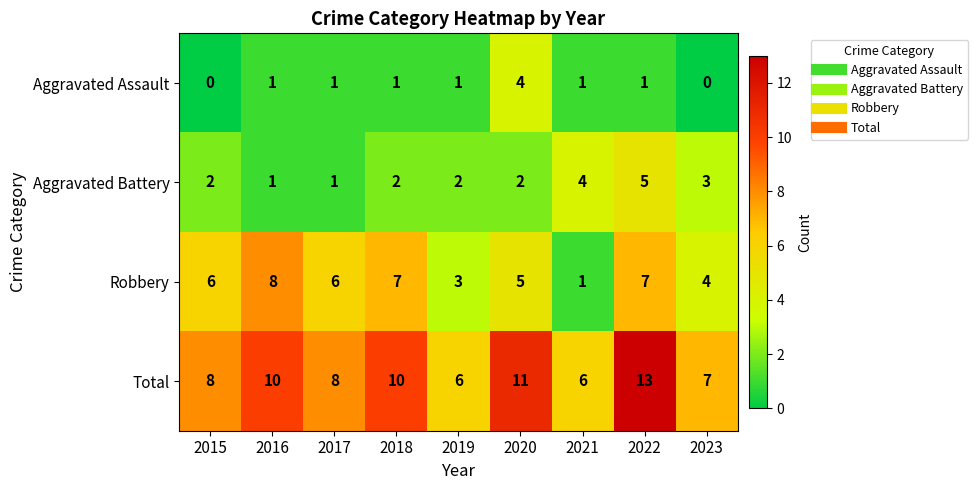

What is the maximum value shown in the chart?

13